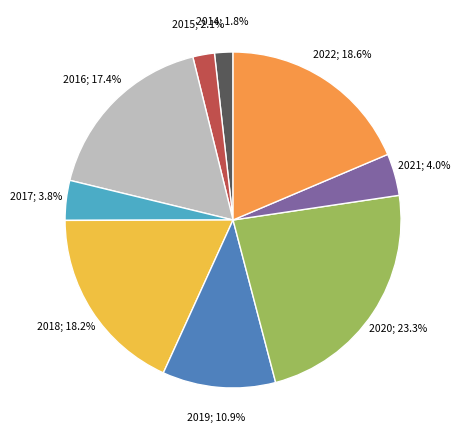

Is there a majority slice in this chart?

No